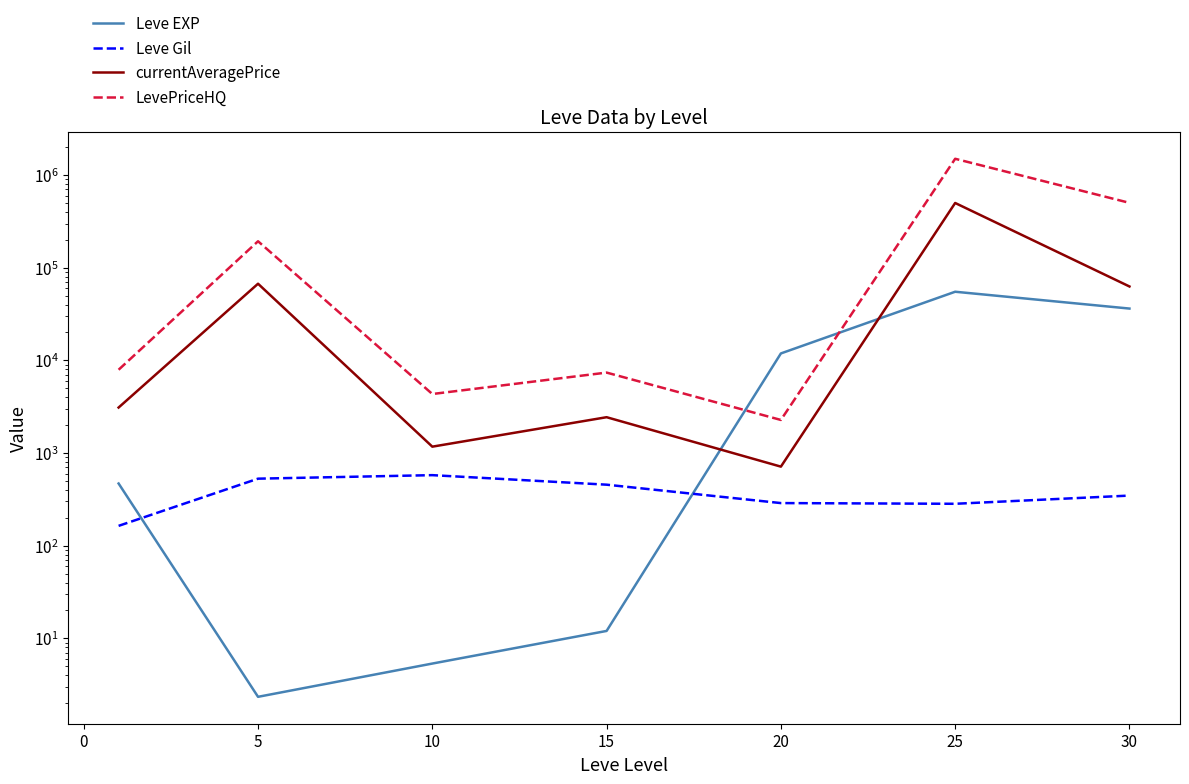

What is the difference between the maximum and minimum values in the Leve Gil series?

413.2